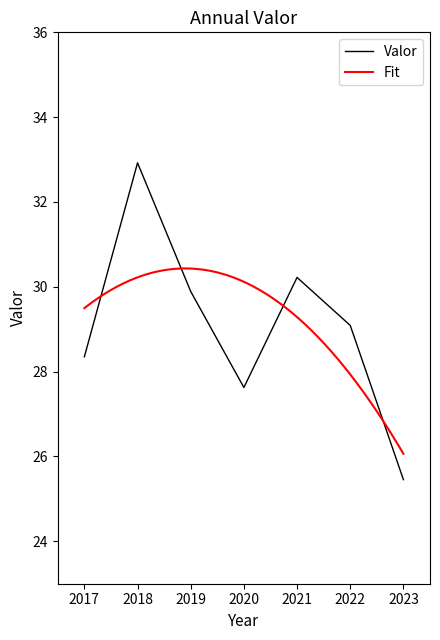

The value of Valor at 2021 is 30.2. True or false?

True